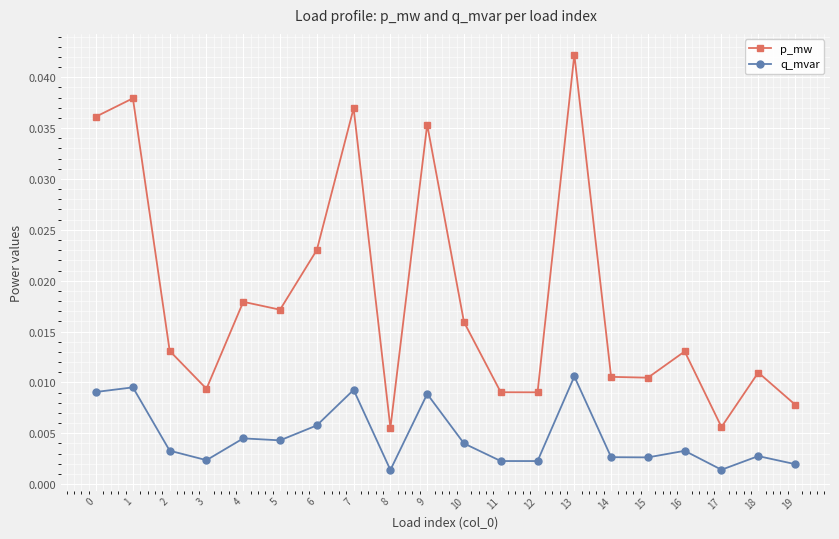

How many q_mvar values are between 0 and 1?

20